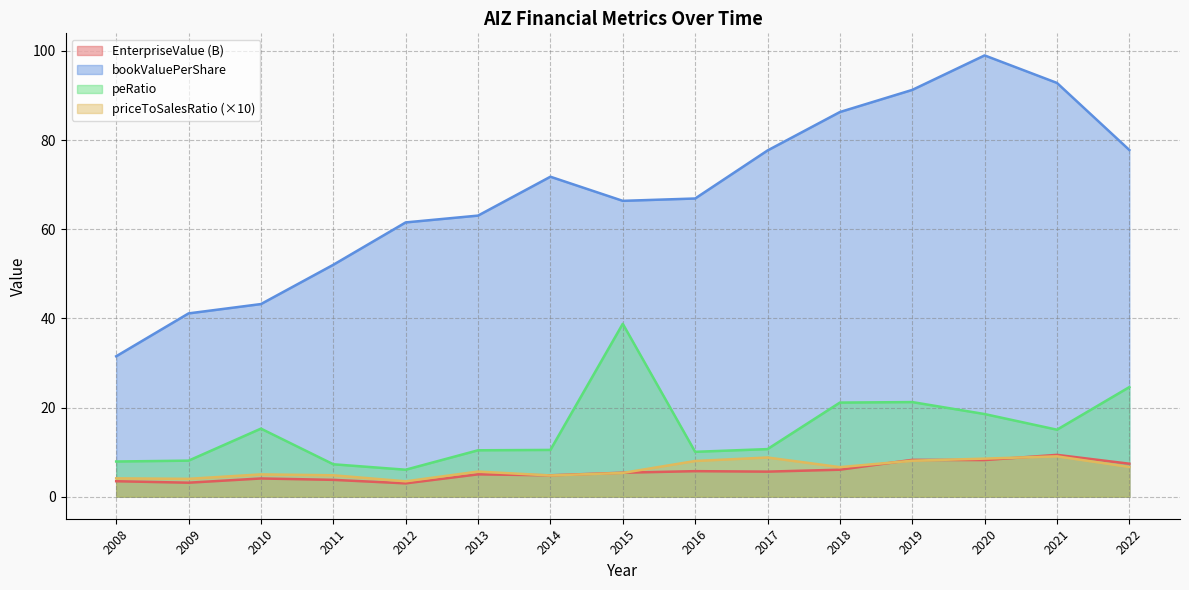

What are all the series names shown in the legend?

EnterpriseValue (B), bookValuePerShare, peRatio, priceToSalesRatio (×10)